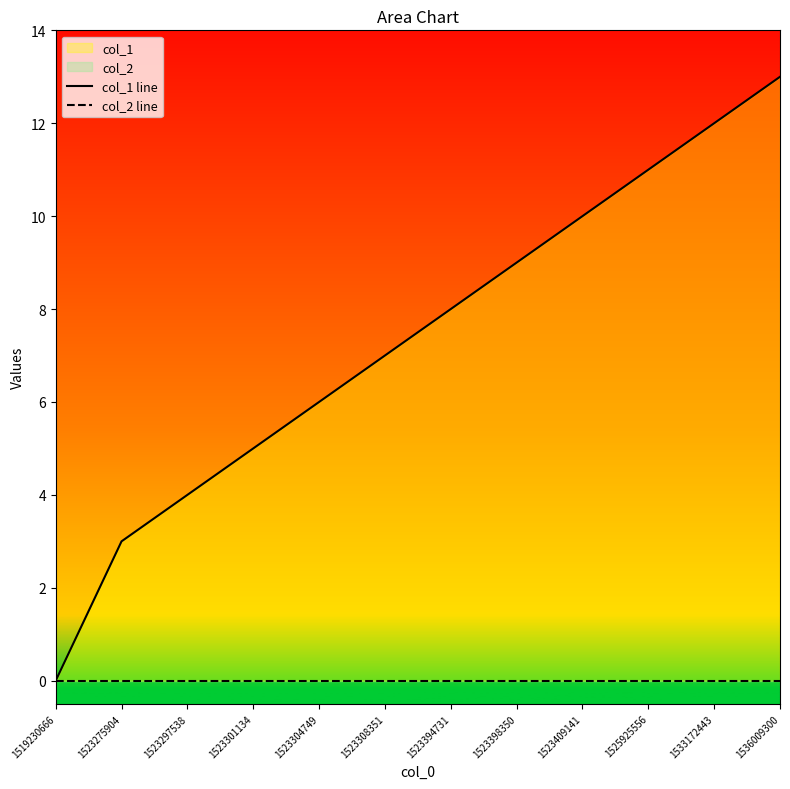

What is the total value across all series at 1523275904?

3